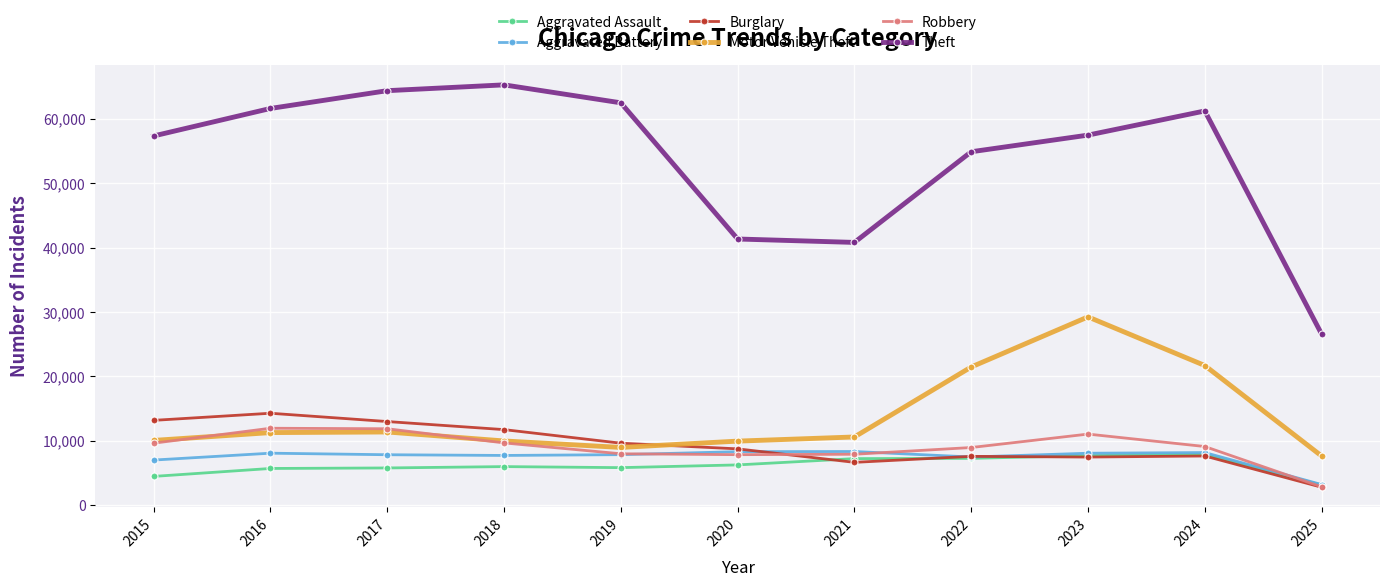

The value of Motor Vehicle Theft at 2017 is 11380. True or false?

True